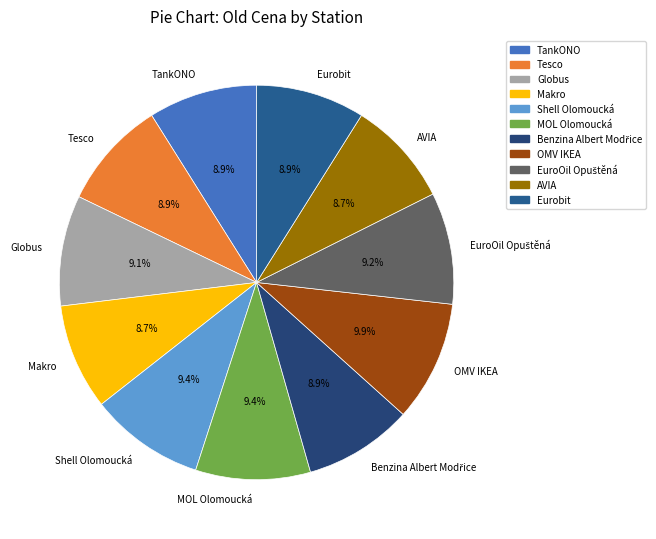

What percentage is the MOL Olomoucká slice, to the nearest percent?

9%